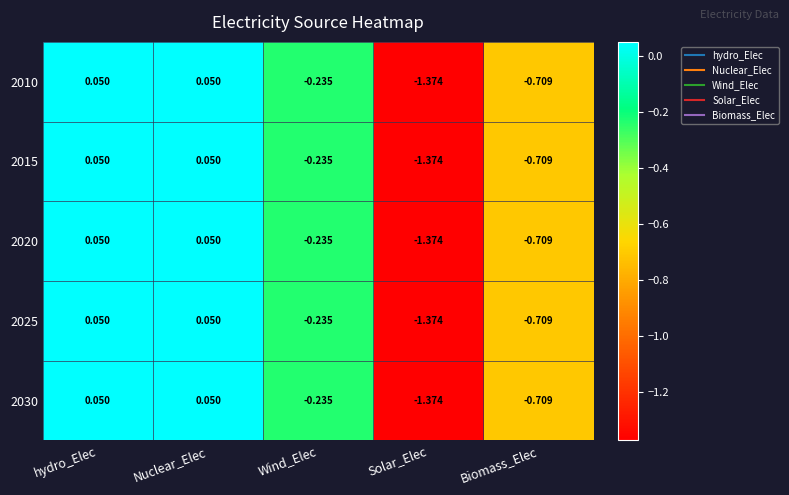

Is the value of 2020 at Solar_Elec greater than the value of 2010 at Biomass_Elec?

No